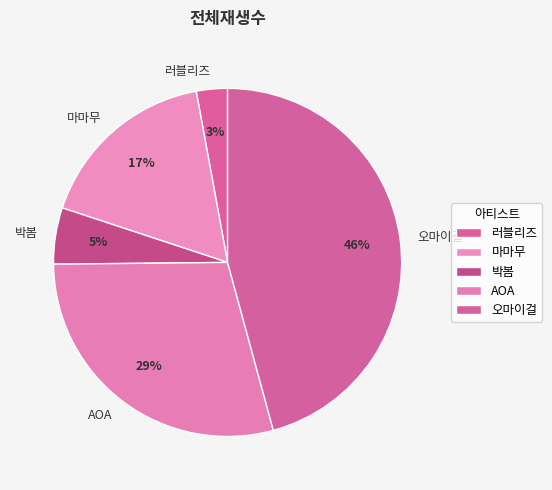

To the nearest percent, what is the difference between the largest and smallest slice percentages?

43%